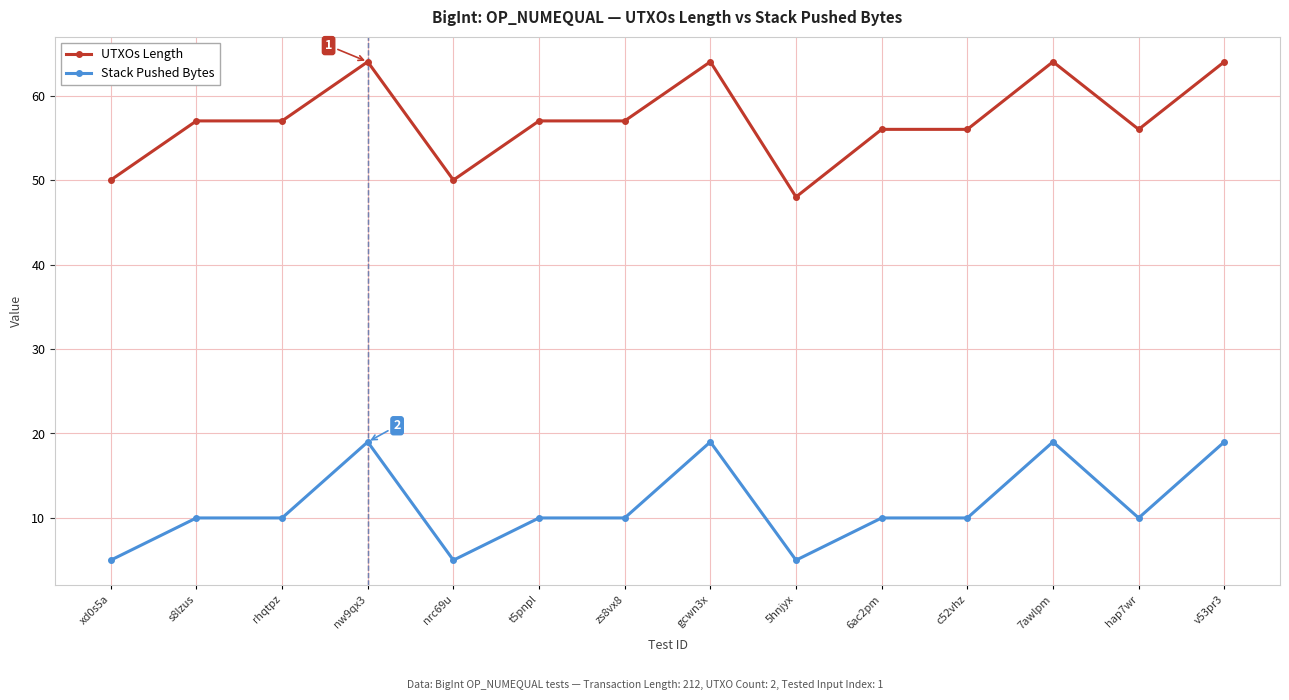

How many lines are shown in the chart?

2